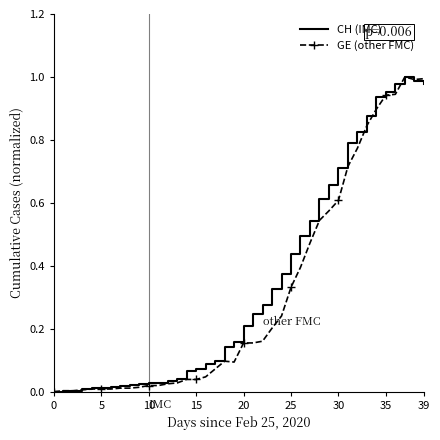

True or false: CH (IMC) has a value of 0.7 at 25.

False